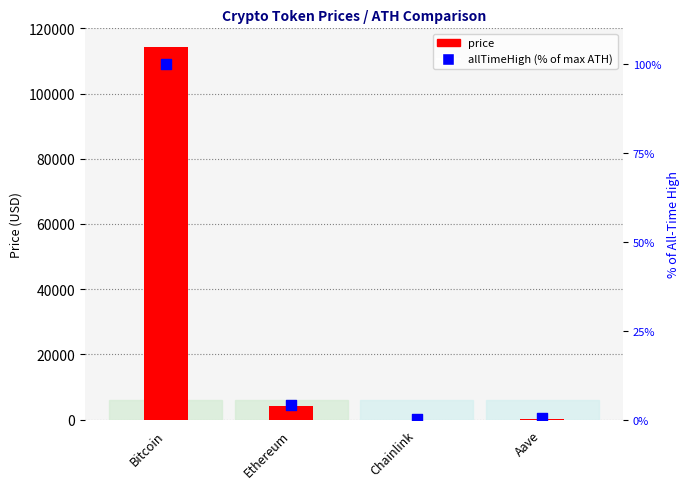

Is the value of price at Ethereum greater than the value of allTimeHigh (% of max ATH) at Bitcoin?

Yes